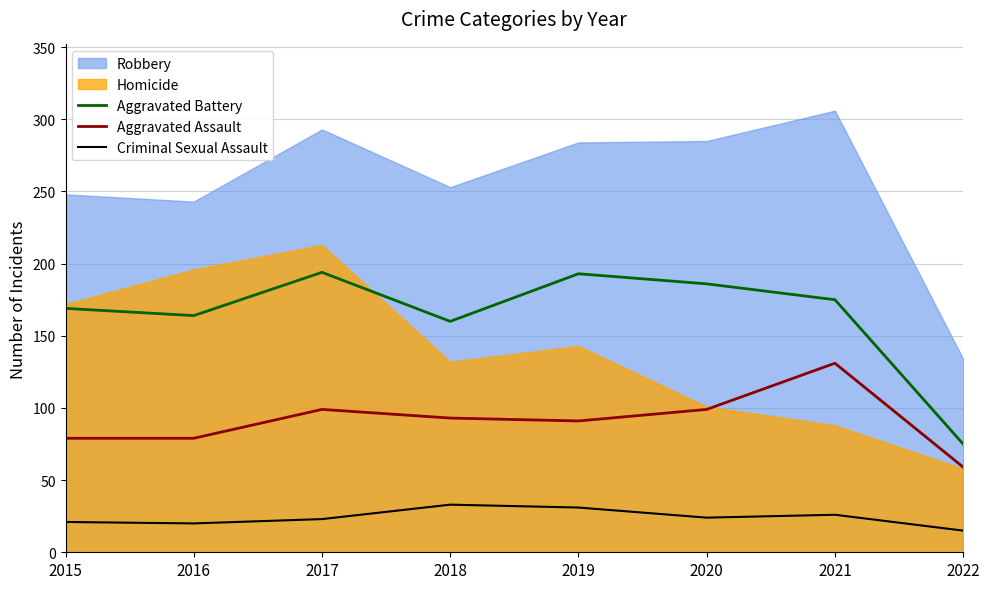

Where is the first local minimum for Aggravated Battery?

2016